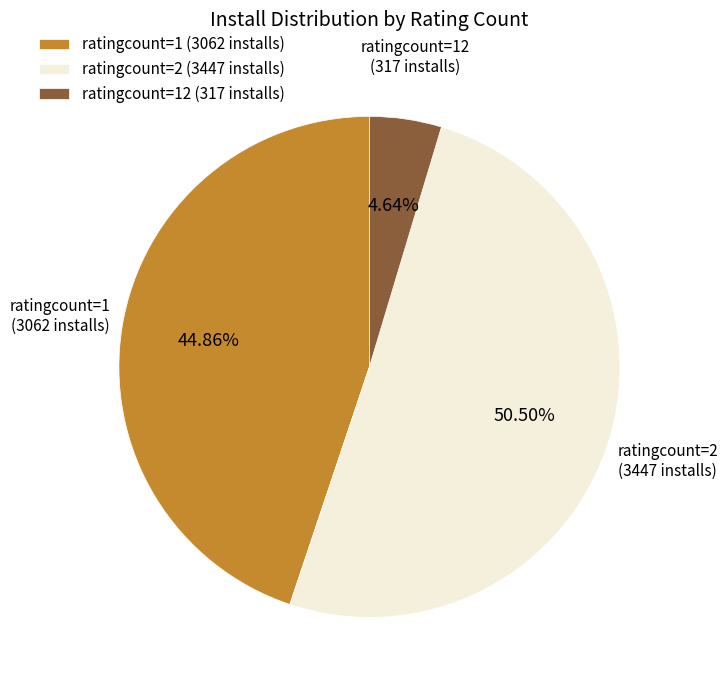

Which has a higher value, ratingcount=1 (3062 installs) or ratingcount=2 (3447 installs)?

ratingcount=2 (3447 installs)